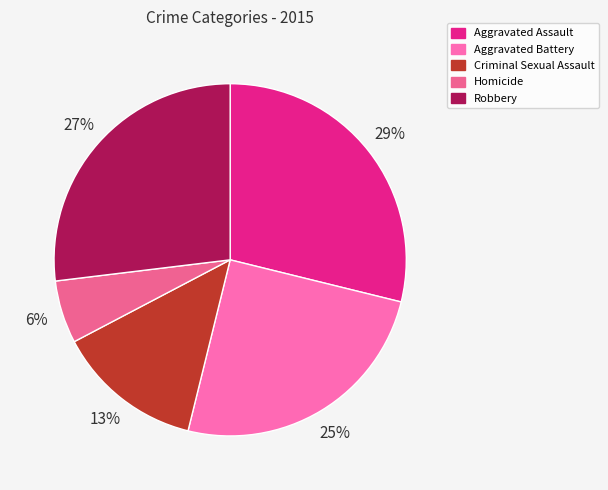

What percentage is the Criminal Sexual Assault slice, to the nearest percent?

13%